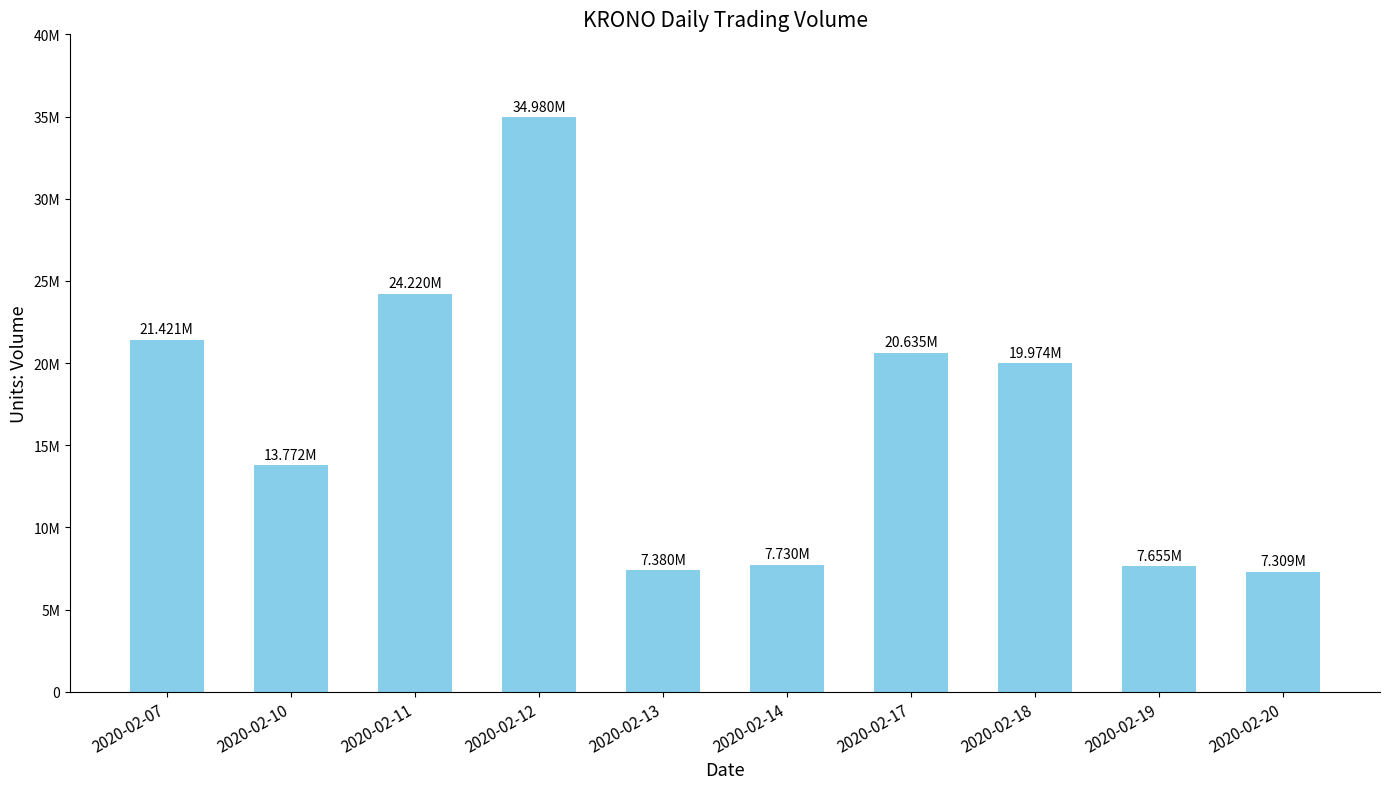

List the labels in order of value, smallest first.

2020-02-20, 2020-02-13, 2020-02-19, 2020-02-14, 2020-02-10, 2020-02-18, 2020-02-17, 2020-02-07, 2020-02-11, 2020-02-12